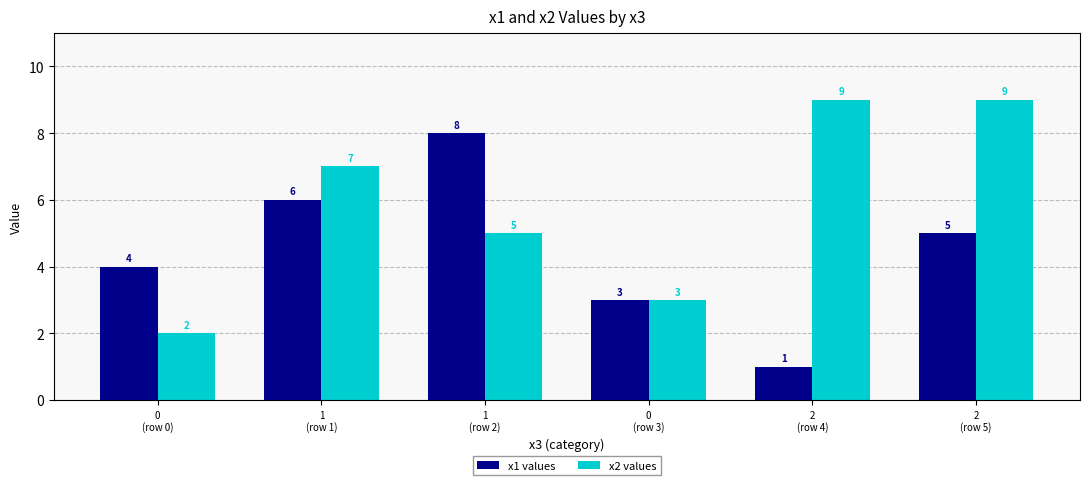

What is the maximum value shown in the chart?

9